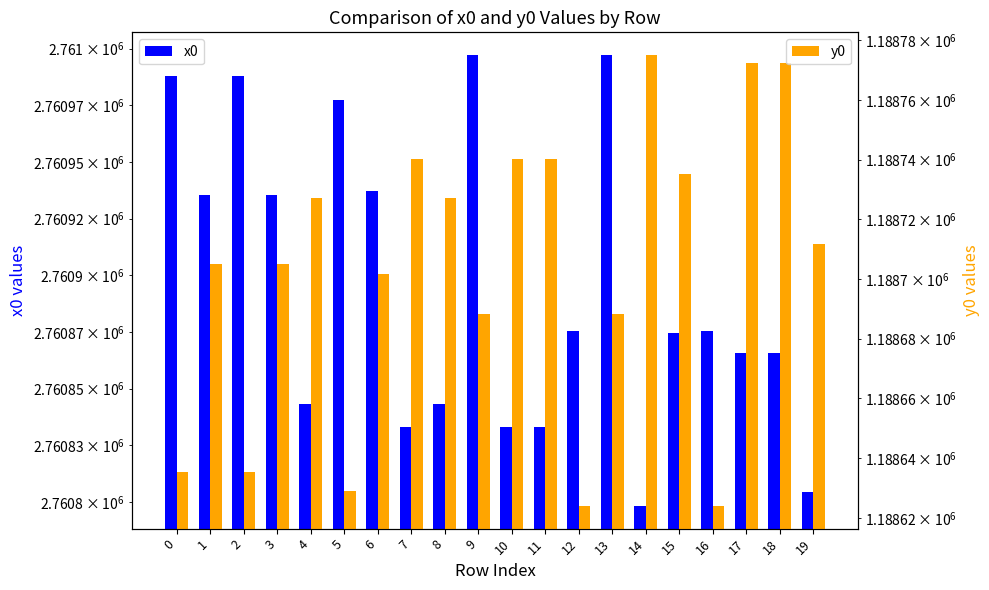

What is the total value across all series at 17?

3949638.3